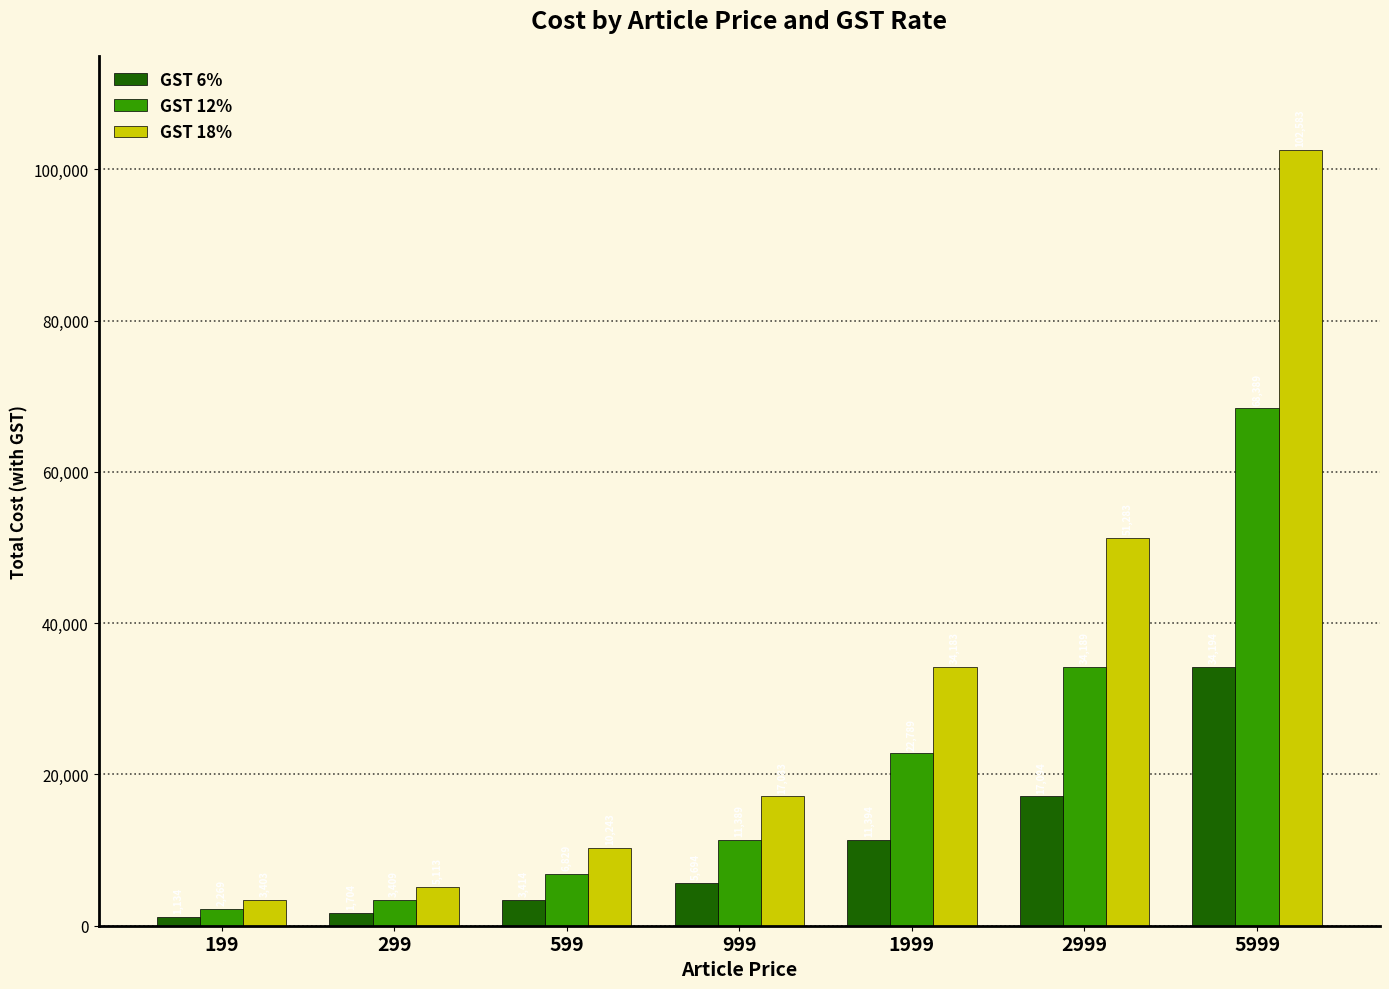

At 1999, list the series in order from smallest to largest.

GST 6%, GST 12%, GST 18%